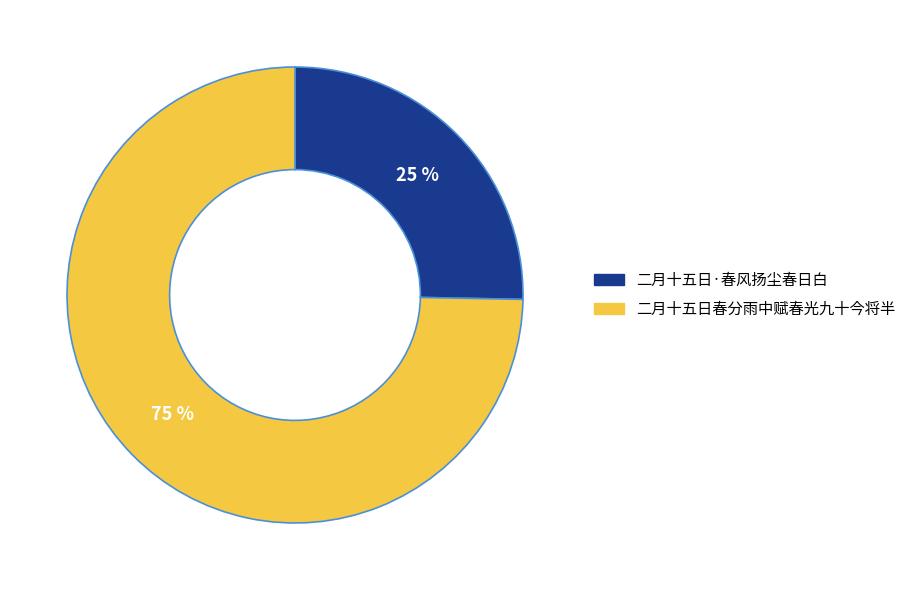

Is it true that 二月十五日·春风扬尘春日白 is 25% of the pie?

True